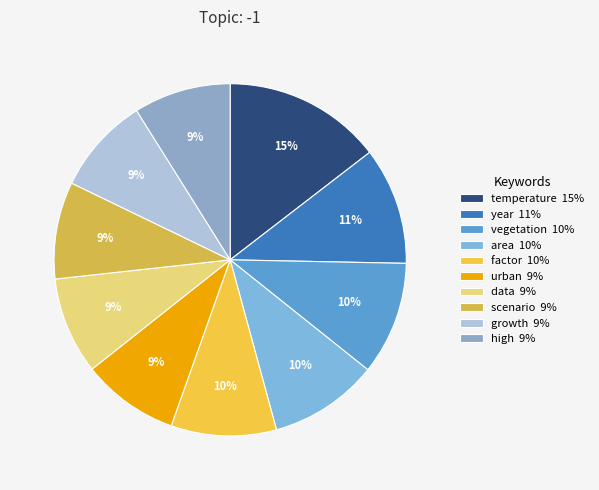

To the nearest percent, what is the combined percentage of vegetation and urban?

19%